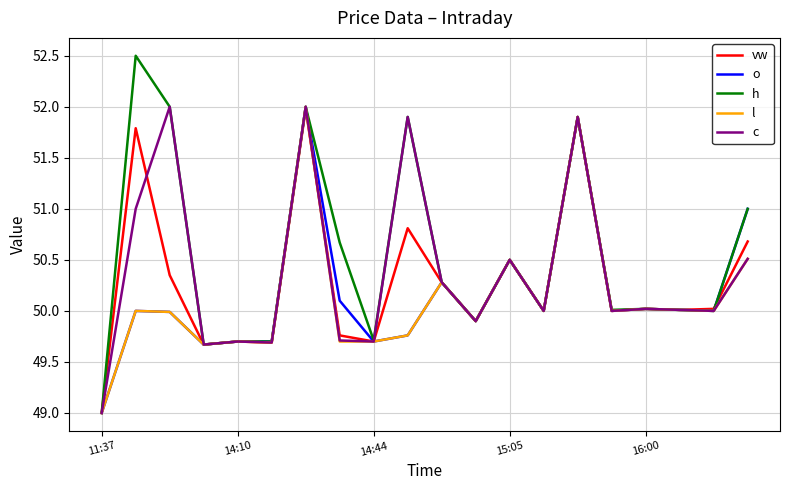

What is the maximum value for l?

52.0